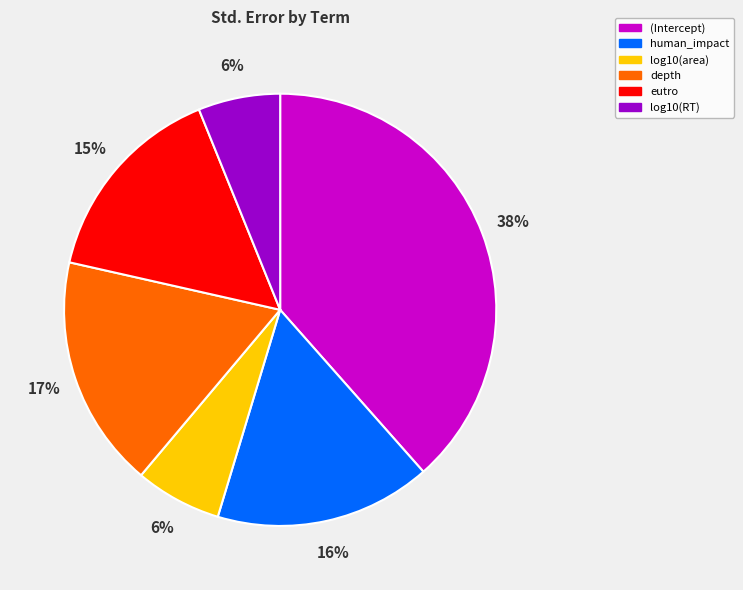

How many segments does this pie chart have?

6